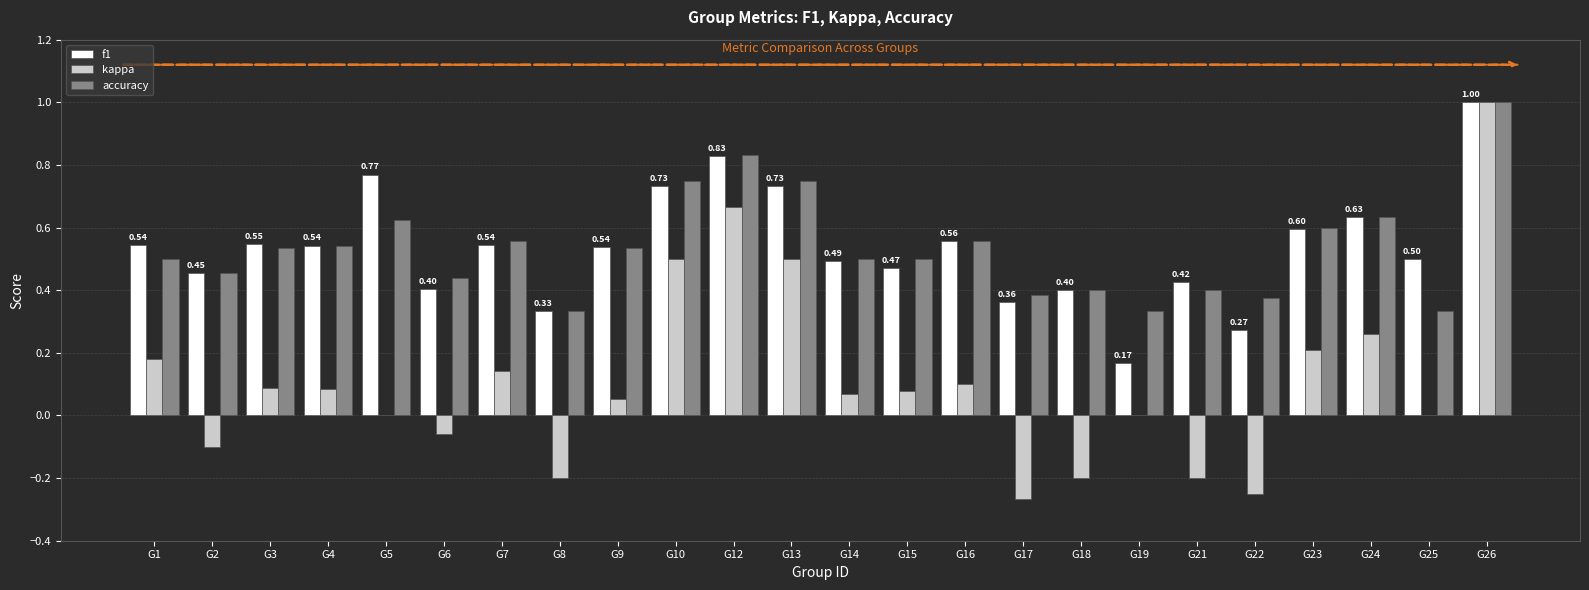

Is the value of kappa at G2 greater than the value of accuracy at G7?

No